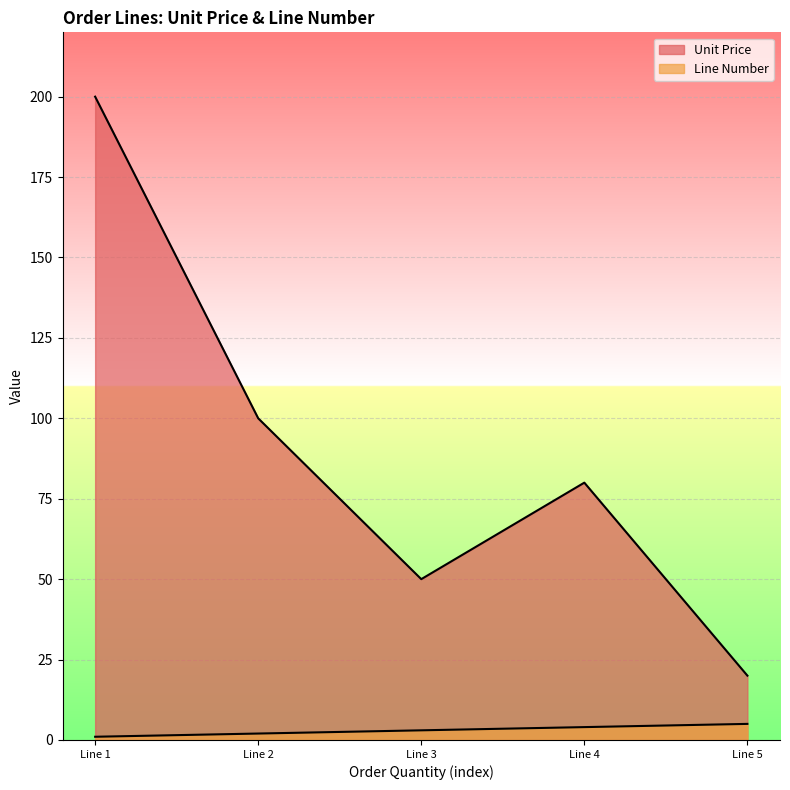

What is the difference between the second highest and second lowest values in the Unit Price series?

50